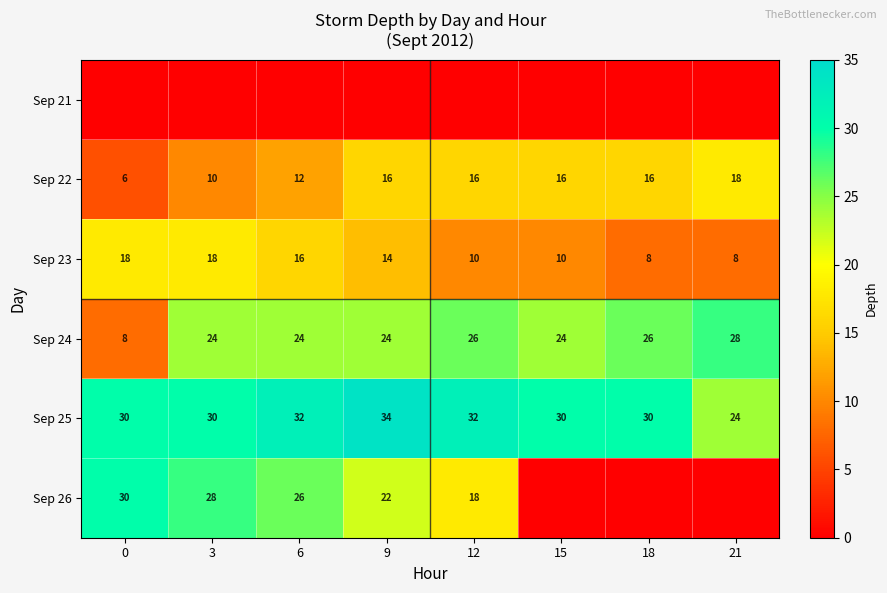

What is the difference between the second highest and second lowest values in the Sep 22 series?

6